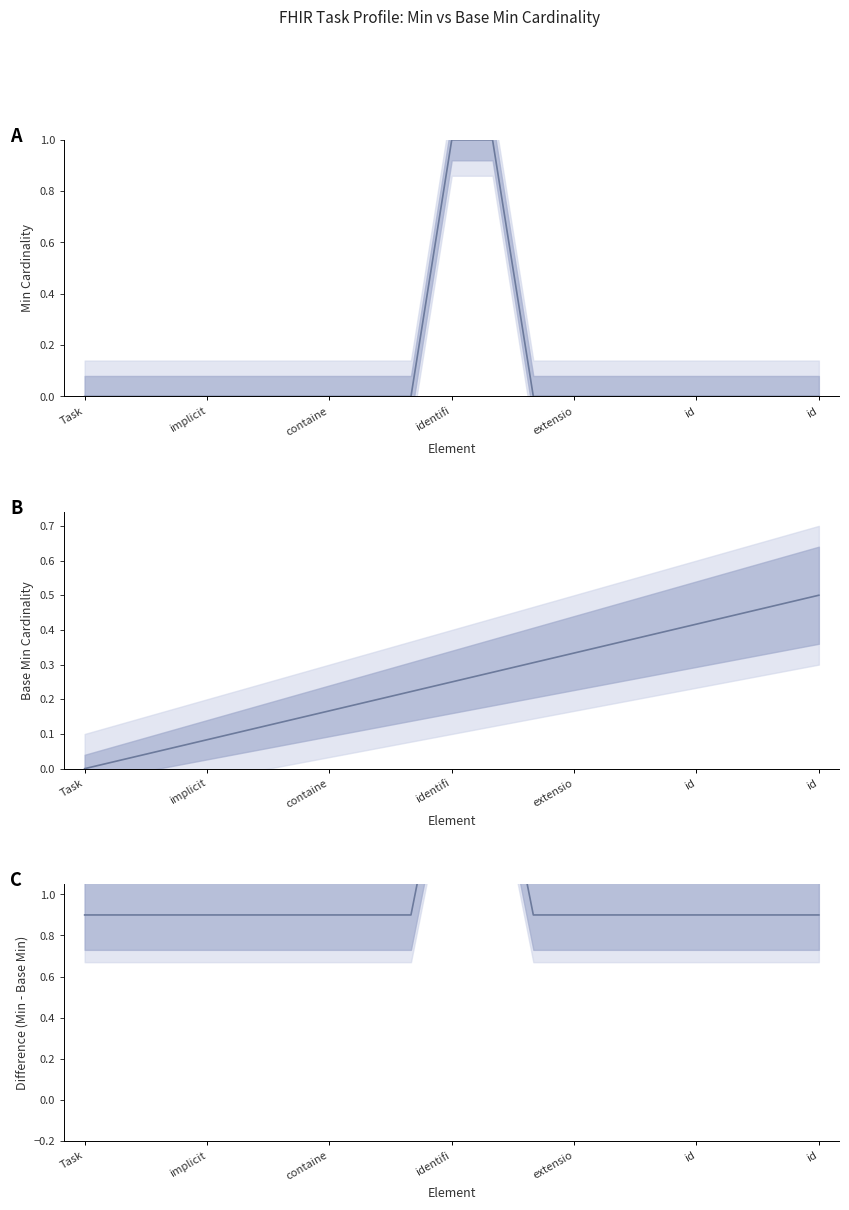

Is it true that Difference (Min - Base Min) equals 2.5 at identifi?

False